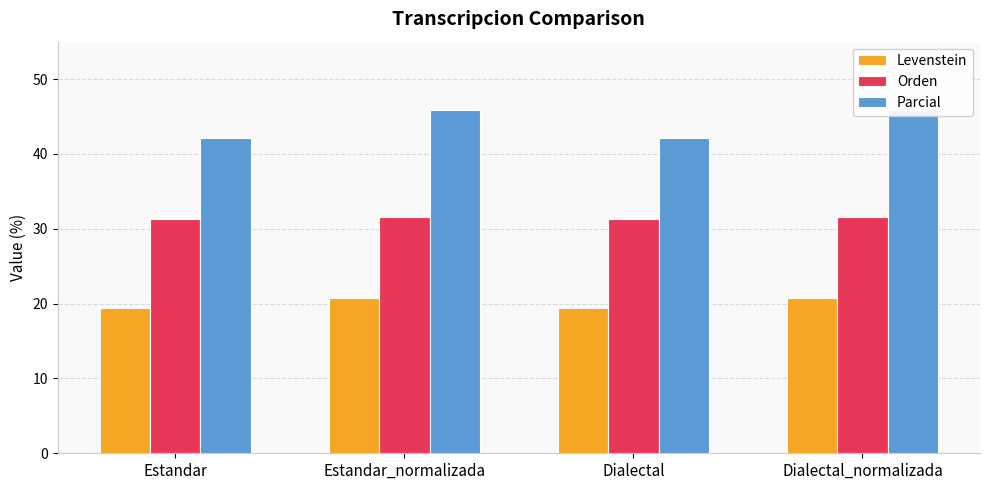

What is the lowest value of the Levenstein series?

19.4